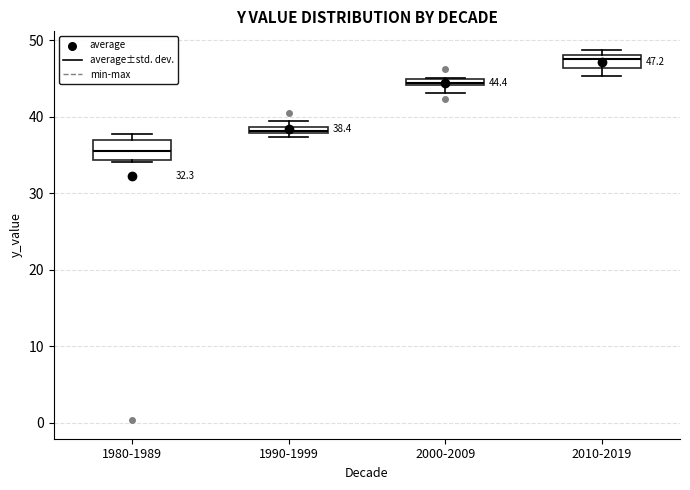

Which box's median line is the lowest?

1980-1989